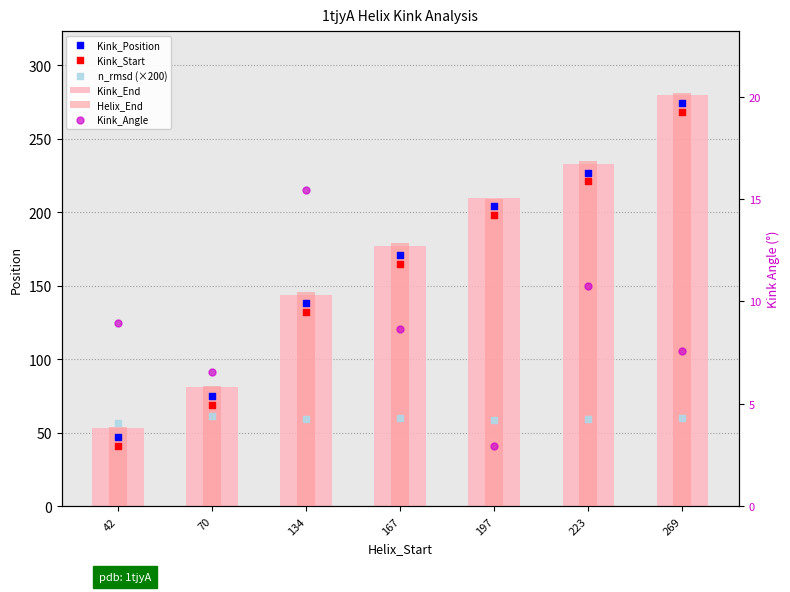

Is the value of Kink_End at 167 greater than the value of Helix_End at 167?

No